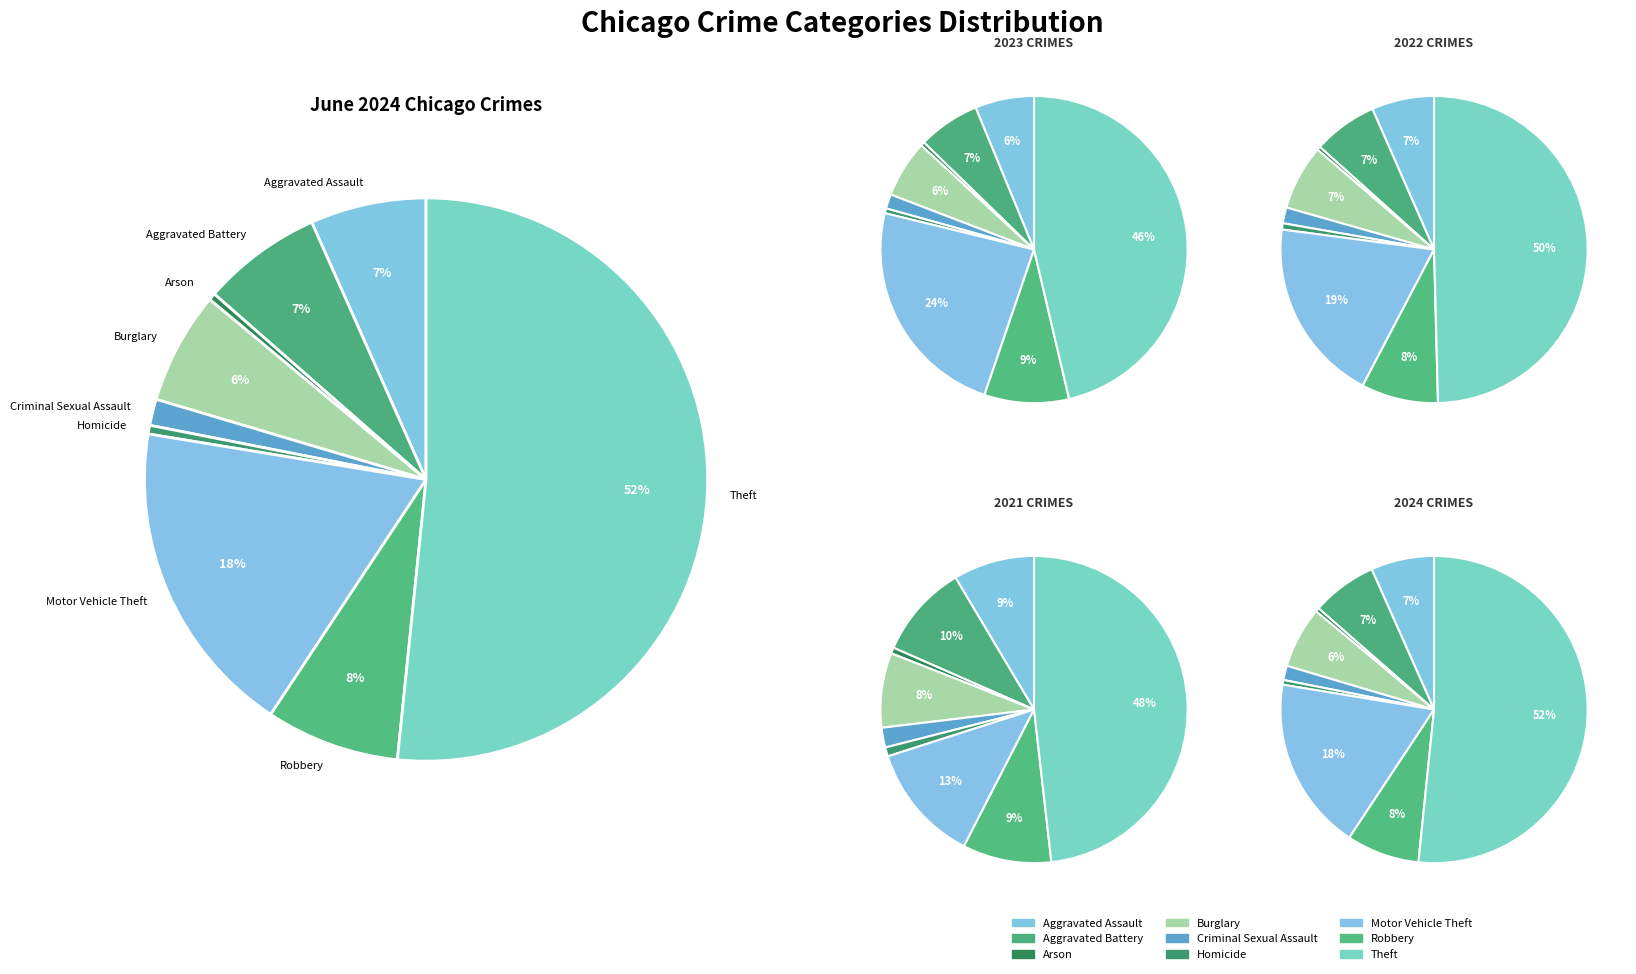

How many segments does this pie chart have?

9